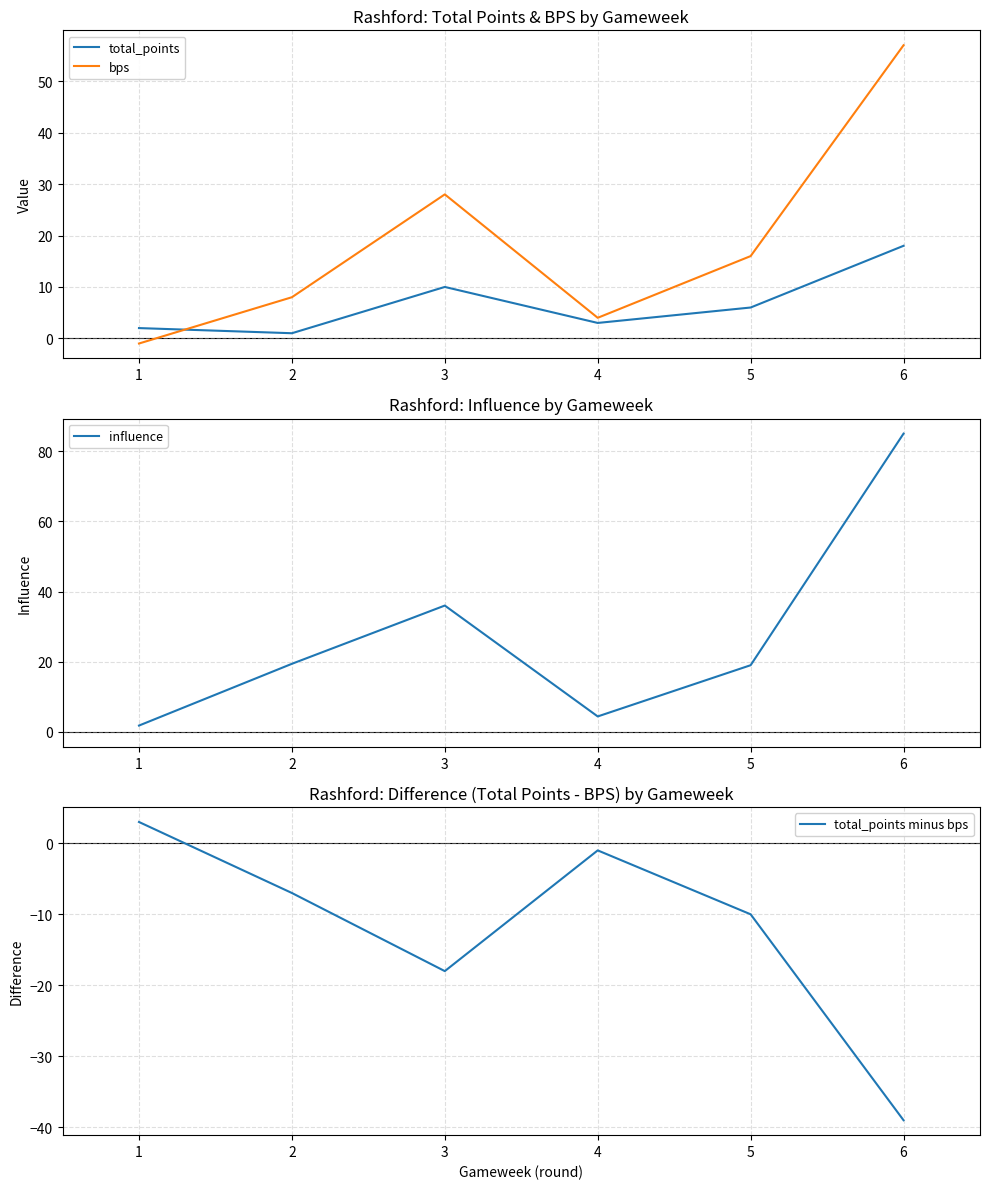

Rank the series by their maximum value, from lowest to highest.

total_points minus bps, total_points, bps, influence